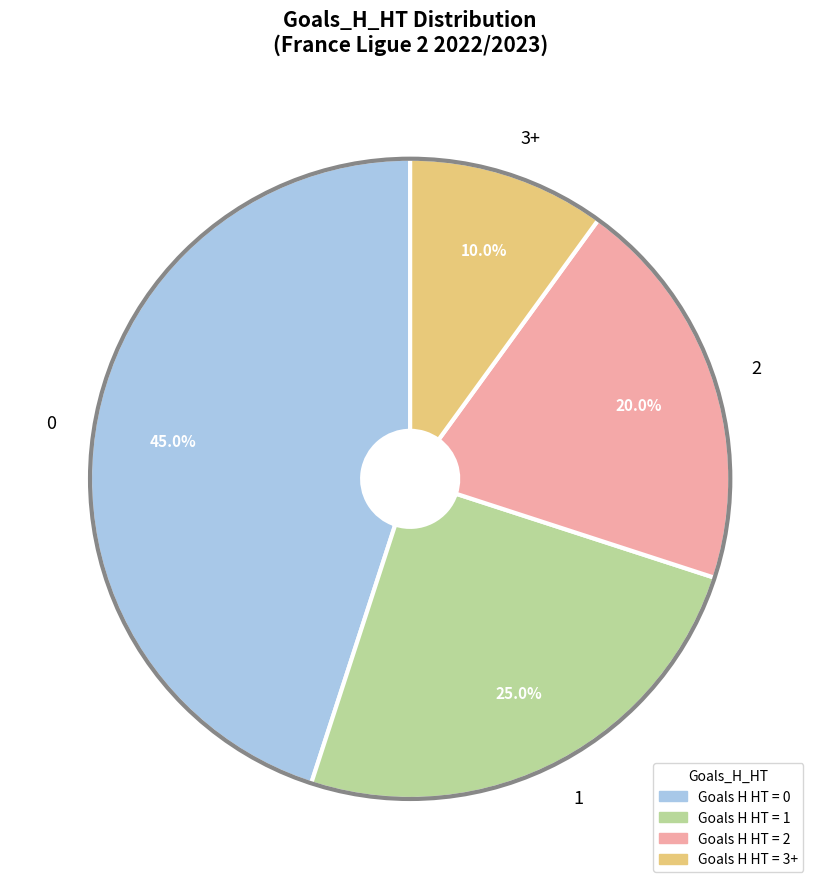

Does 0 represent more than half of the total?

No